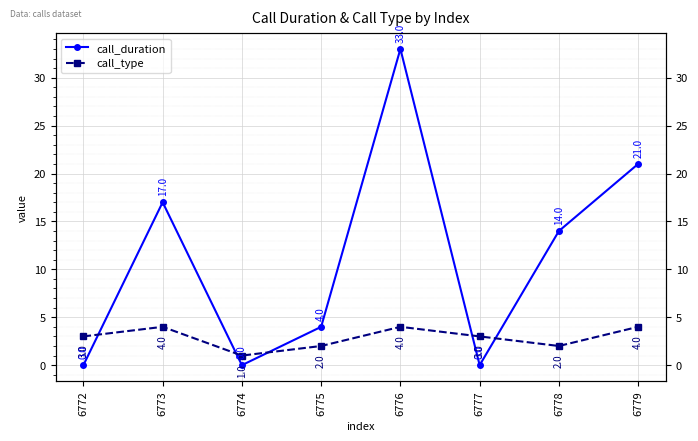

Which label corresponds to the largest value in the chart?

6776